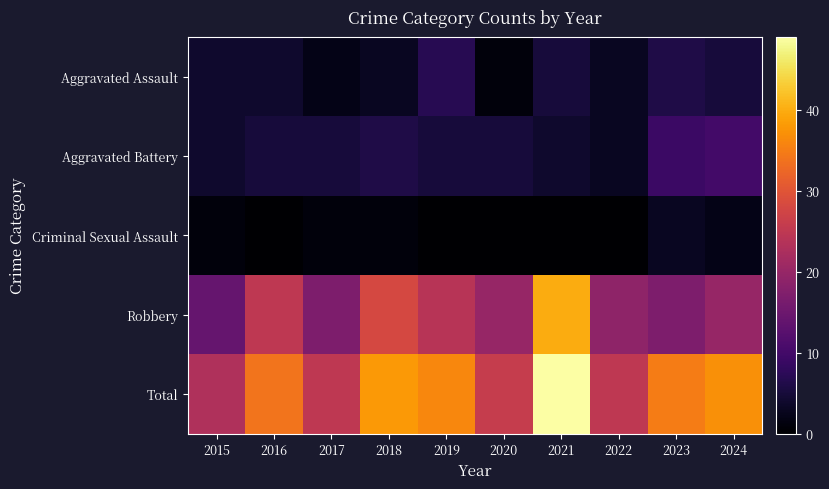

At which category is the sum across all series the highest?

2021